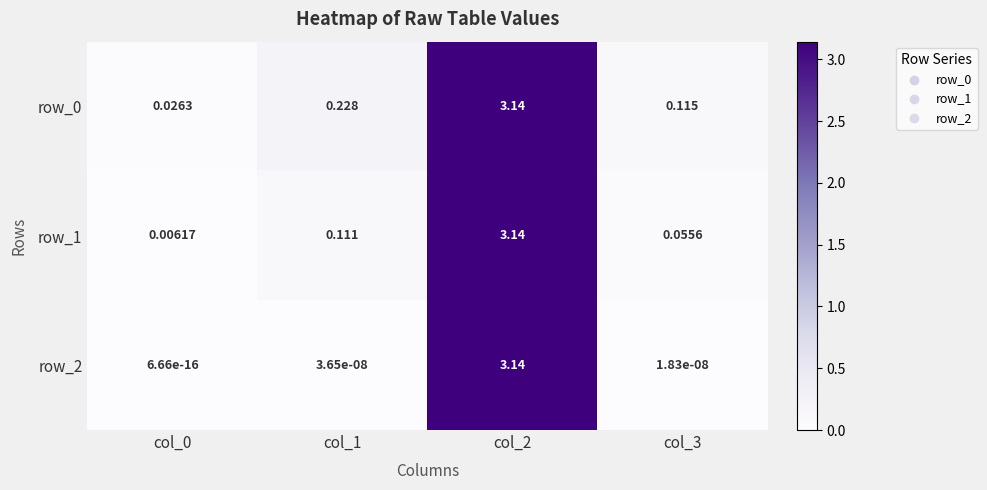

Is the value of row_2 at col_1 greater than the value of row_1 at col_1?

No